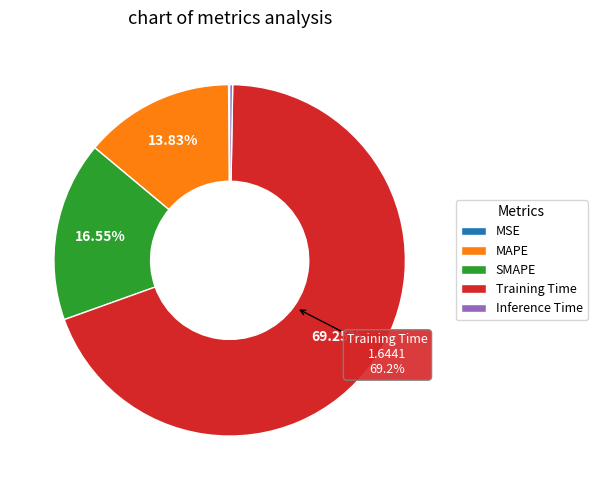

Which category has the biggest portion of the pie?

Training Time